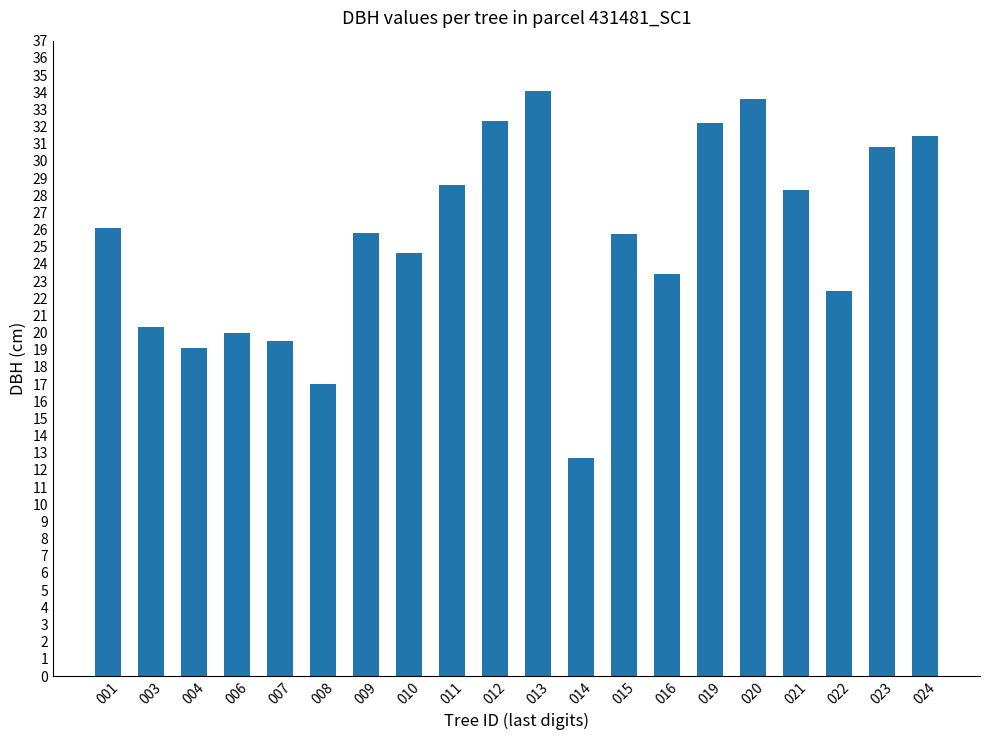

Which has a higher value, 015 or 007?

015